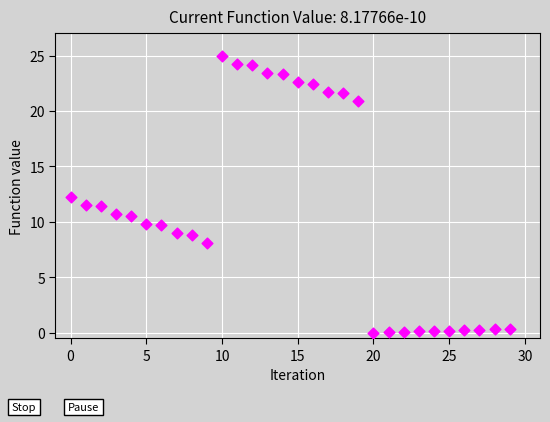

What is the range of Y values (max minus min)?

25.0